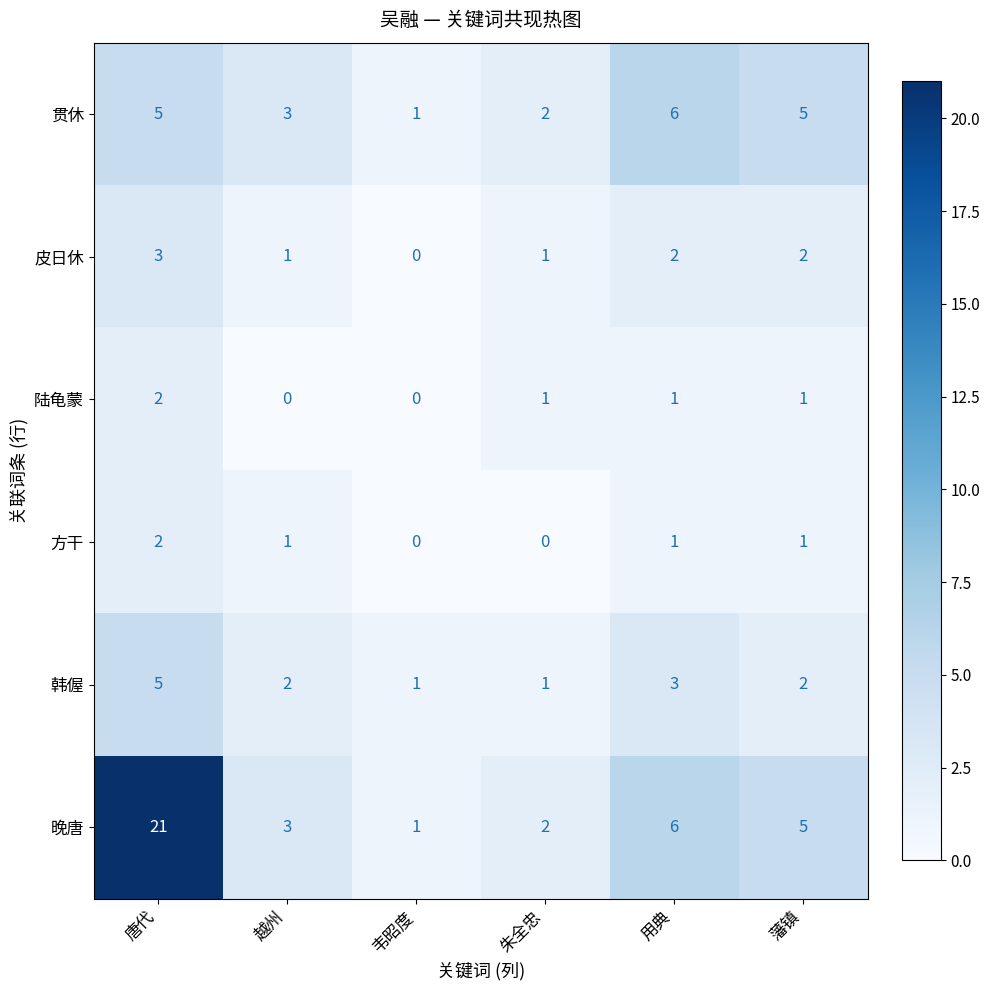

At which category is the sum across all series the highest?

唐代